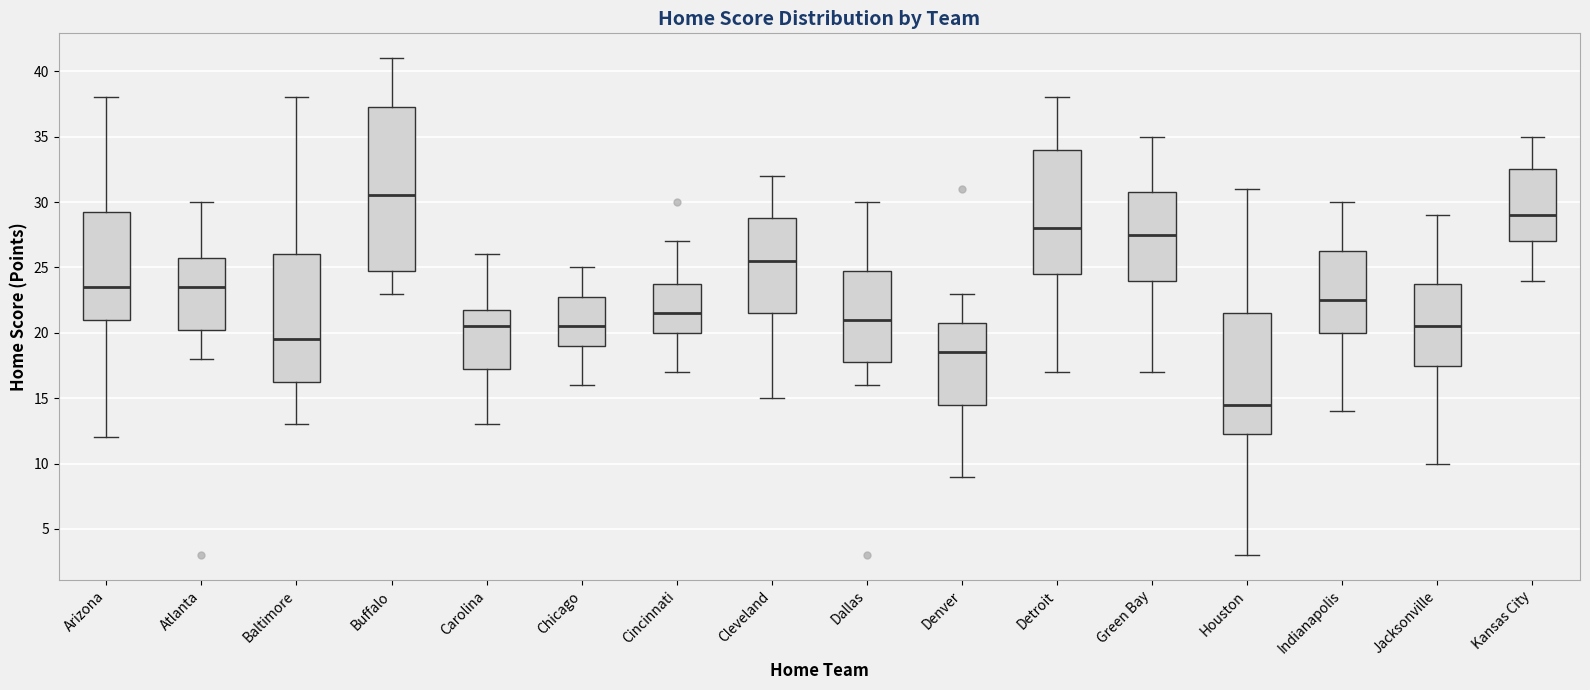

Reading left to right, transcribe this box plot: for each box, give where its median line is, the range the box spans, and where its two whiskers end, as read against the y-axis. The values are not printed on the chart, so give them approximately, as read against the axis.

Arizona: median 23.5, box 21.0 to 29.5, whiskers 12.0 to 38.0
Atlanta: median 23.5, box 20.5 to 26.0, whiskers 18.0 to 30.0
Baltimore: median 19.5, box 16.5 to 26.0, whiskers 13.0 to 38.0
Buffalo: median 30.5, box 25.0 to 37.5, whiskers 23.0 to 41.0
Carolina: median 20.5, box 17.5 to 22.0, whiskers 13.0 to 26.0
Chicago: median 20.5, box 19.0 to 23.0, whiskers 16.0 to 25.0
Cincinnati: median 21.5, box 20.0 to 24.0, whiskers 17.0 to 27.0
Cleveland: median 25.5, box 21.5 to 29.0, whiskers 15.0 to 32.0
Dallas: median 21.0, box 18.0 to 25.0, whiskers 16.0 to 30.0
Denver: median 18.5, box 14.5 to 21.0, whiskers 9.0 to 23.0
Detroit: median 28.0, box 24.5 to 34.0, whiskers 17.0 to 38.0
Green Bay: median 27.5, box 24.0 to 31.0, whiskers 17.0 to 35.0
Houston: median 14.5, box 12.5 to 21.5, whiskers 3.0 to 31.0
Indianapolis: median 22.5, box 20.0 to 26.5, whiskers 14.0 to 30.0
Jacksonville: median 20.5, box 17.5 to 24.0, whiskers 10.0 to 29.0
Kansas City: median 29.0, box 27.0 to 32.5, whiskers 24.0 to 35.0